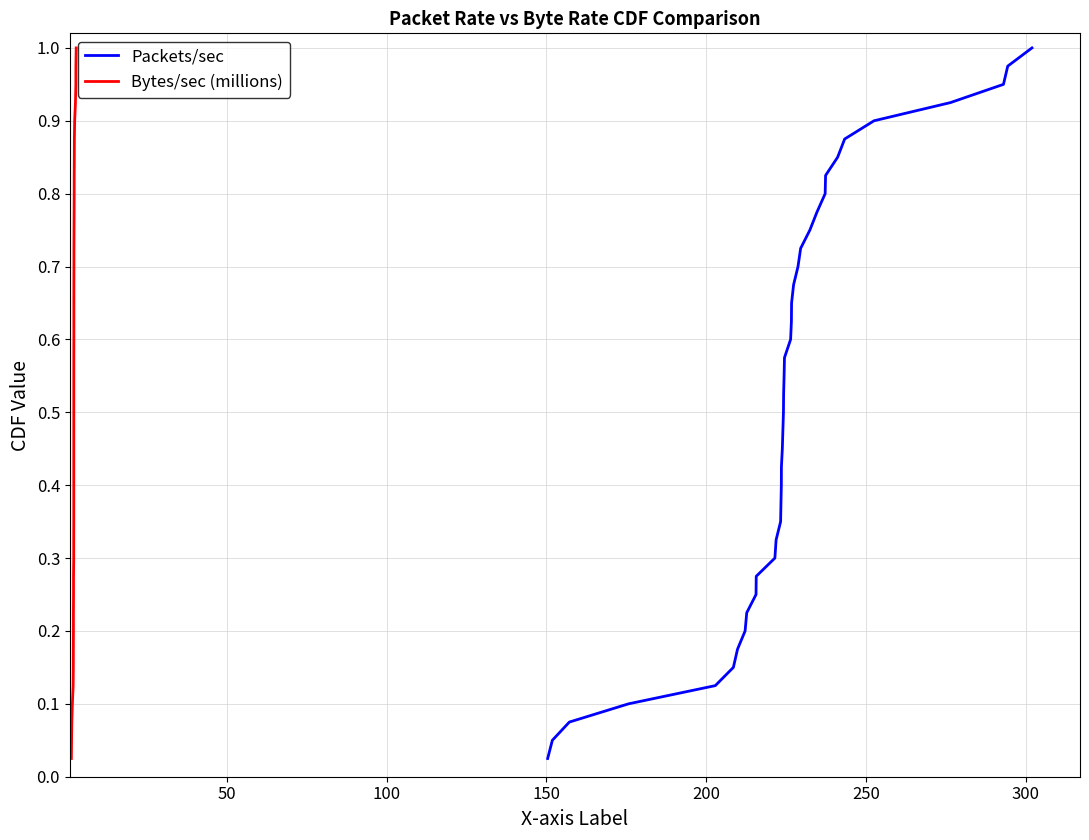

What is the average value of the Bytes/sec (millions) series?

0.5